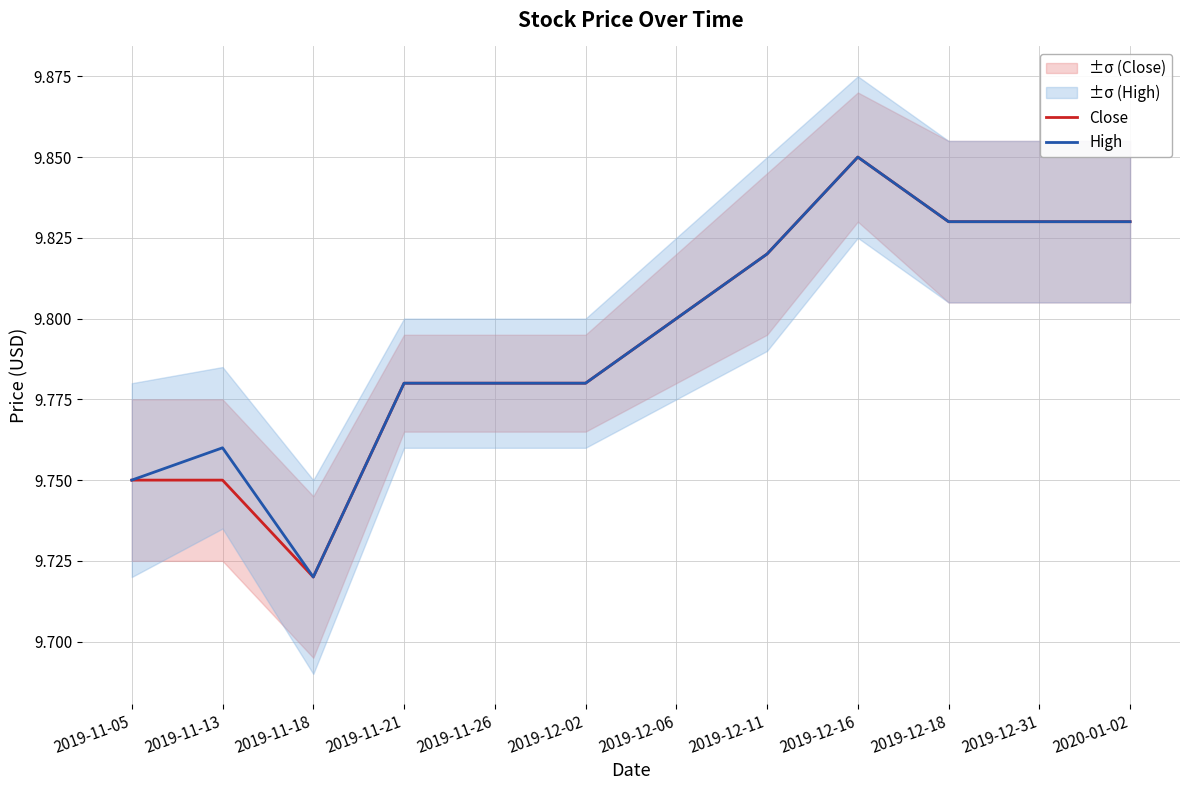

What is the label of the 9th point from the right?

2019-11-21